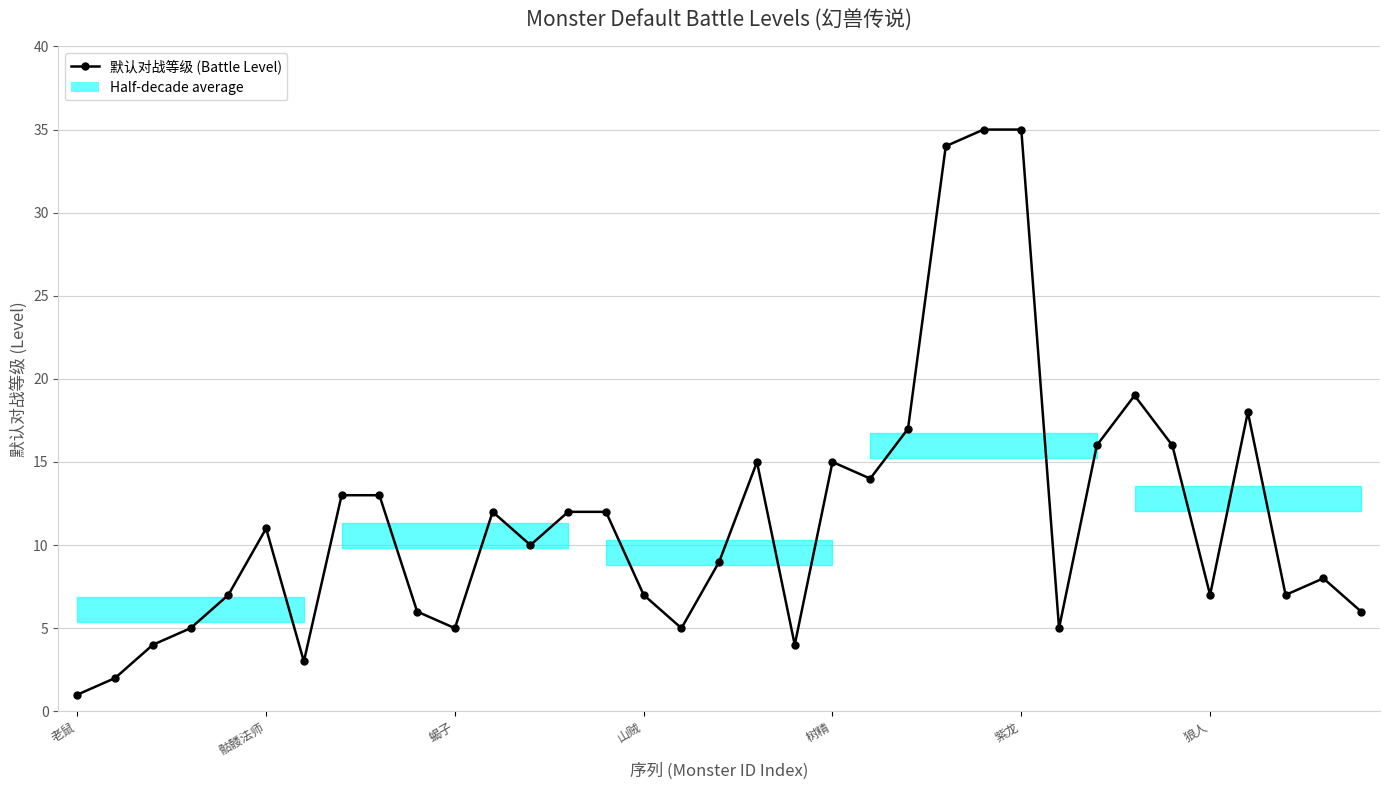

What is the sum of all values?

408